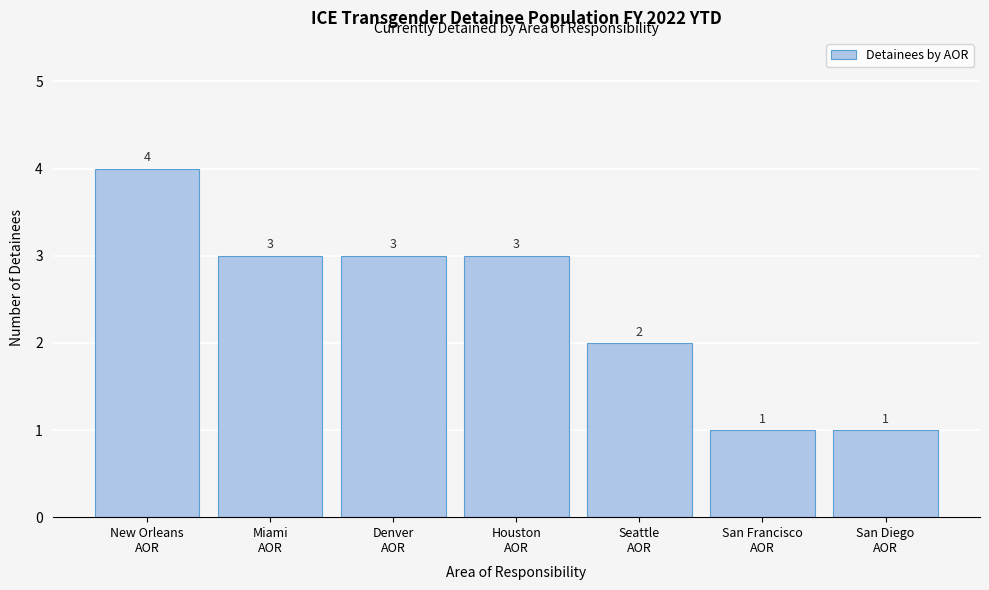

Reading left to right, list all the values displayed in this chart.

4	3	3	3	2	1	1